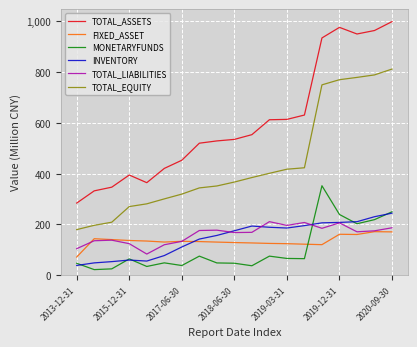

What is the difference between the maximum and second lowest values in the FIXED_ASSET series?

51.2